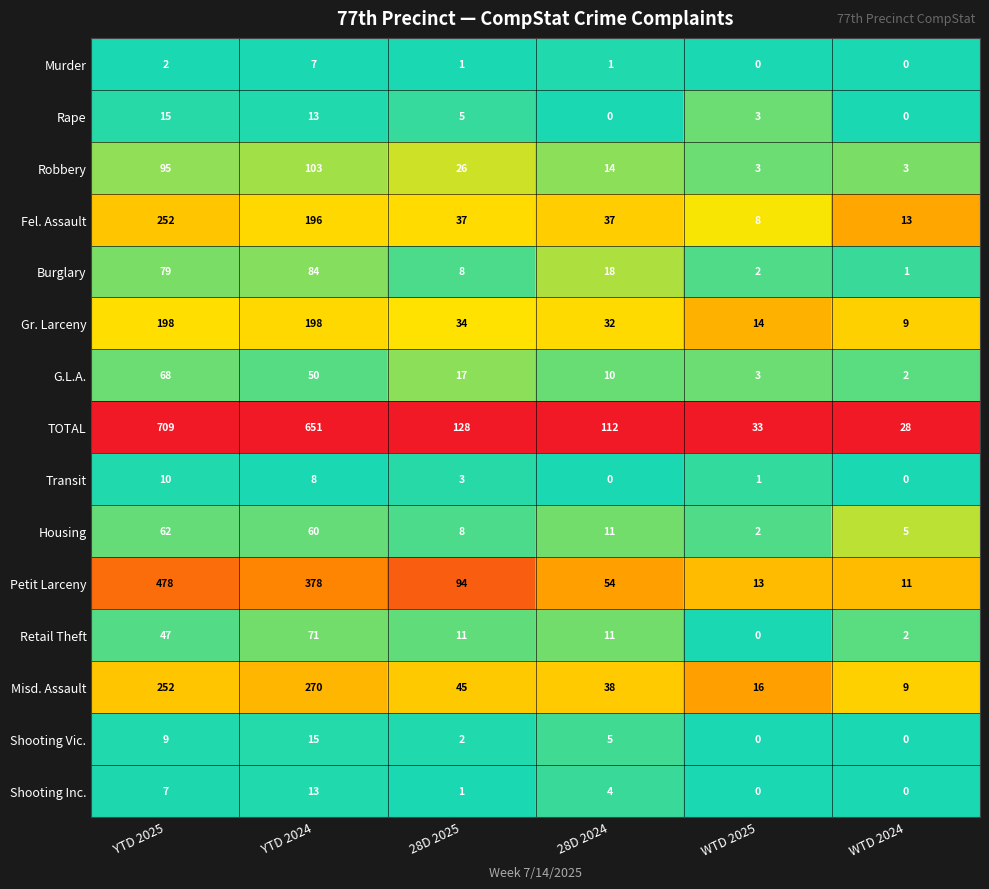

The Gr. Larceny series shows 136 at YTD 2024. True or false?

False